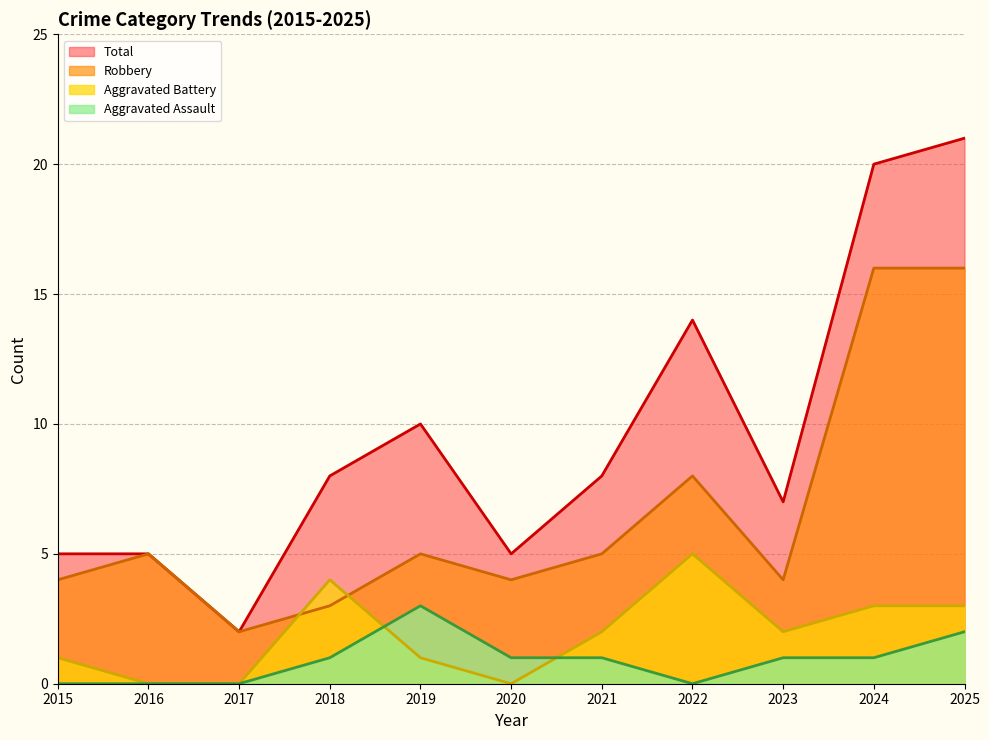

Reading left to right, transcribe all the data shown in this chart.

Aggravated Assault: 2015=0	2016=0	2017=0	2018=1	2019=3	2020=1	2021=1	2022=0	2023=1	2024=1	2025=2
Aggravated Battery: 2015=1	2016=0	2017=0	2018=4	2019=1	2020=0	2021=2	2022=5	2023=2	2024=3	2025=3
Robbery: 2015=4	2016=5	2017=2	2018=3	2019=5	2020=4	2021=5	2022=8	2023=4	2024=16	2025=16
Total: 2015=5	2016=5	2017=2	2018=8	2019=10	2020=5	2021=8	2022=14	2023=7	2024=20	2025=21